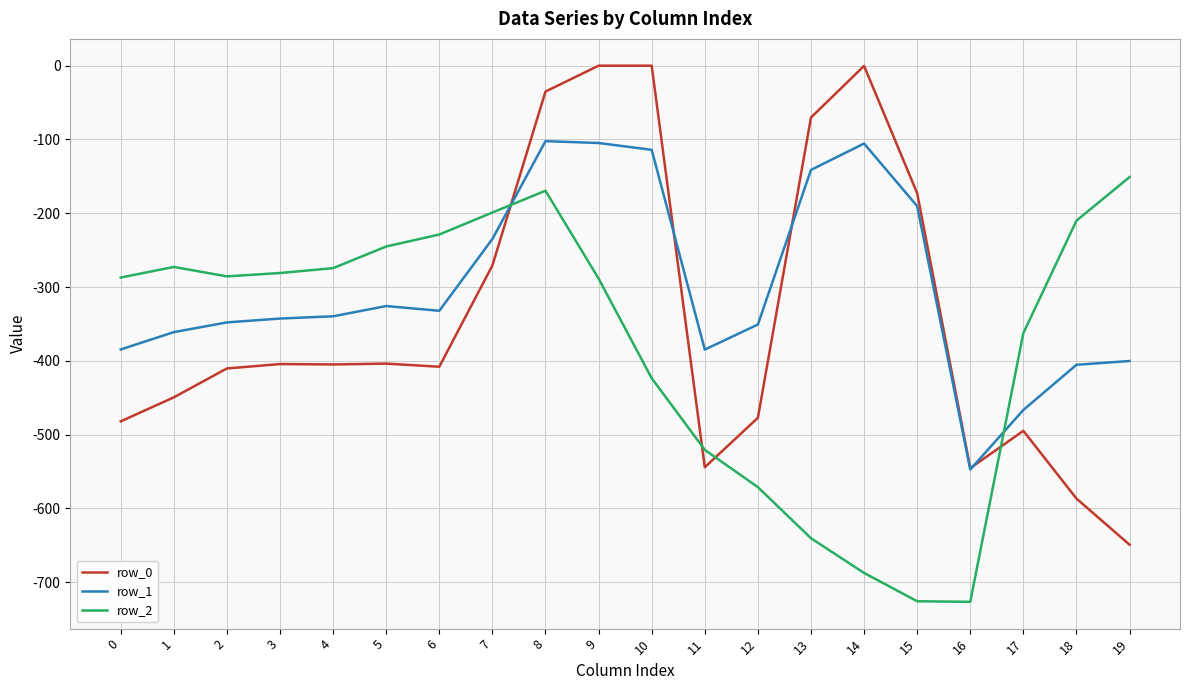

What is the lowest value of the row_1 series?

-547.3